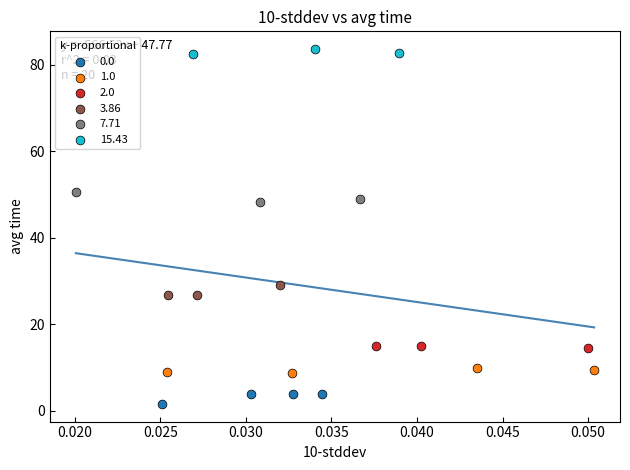

Which series contains the highest Y value?

15.43